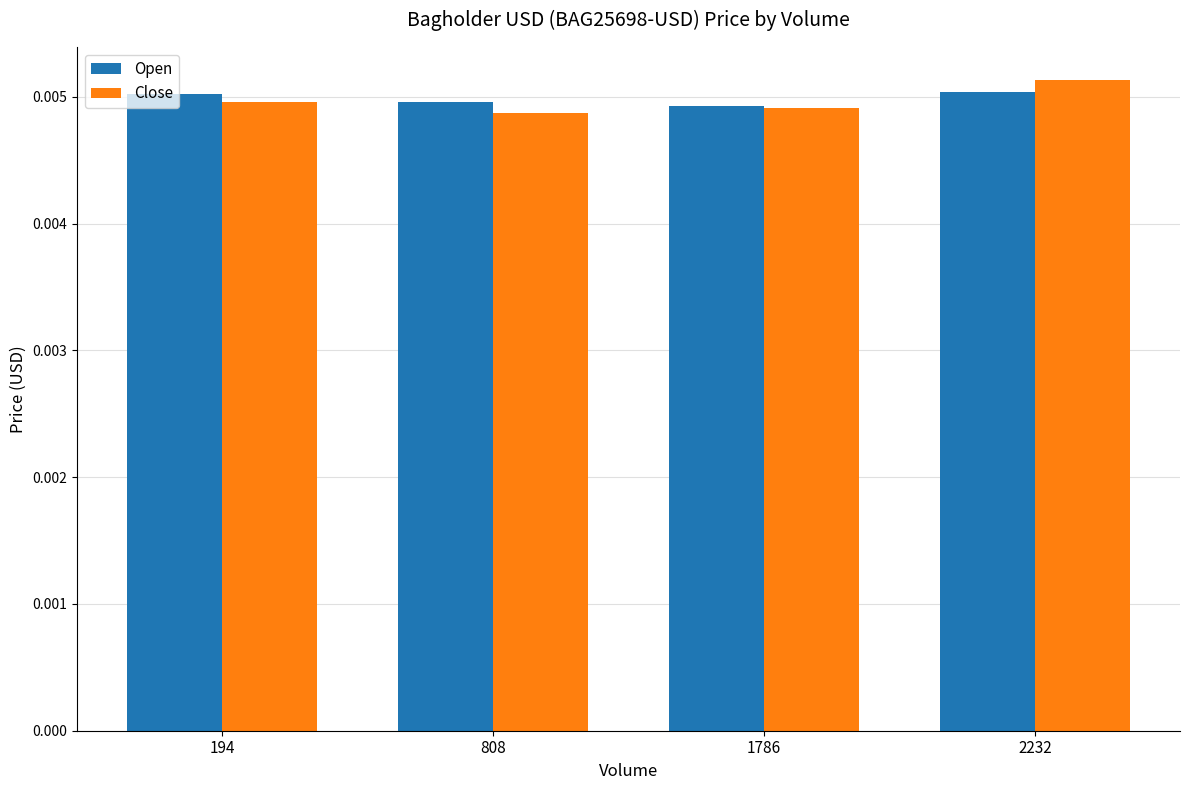

At which category does the chart reach its peak across all series?

2232